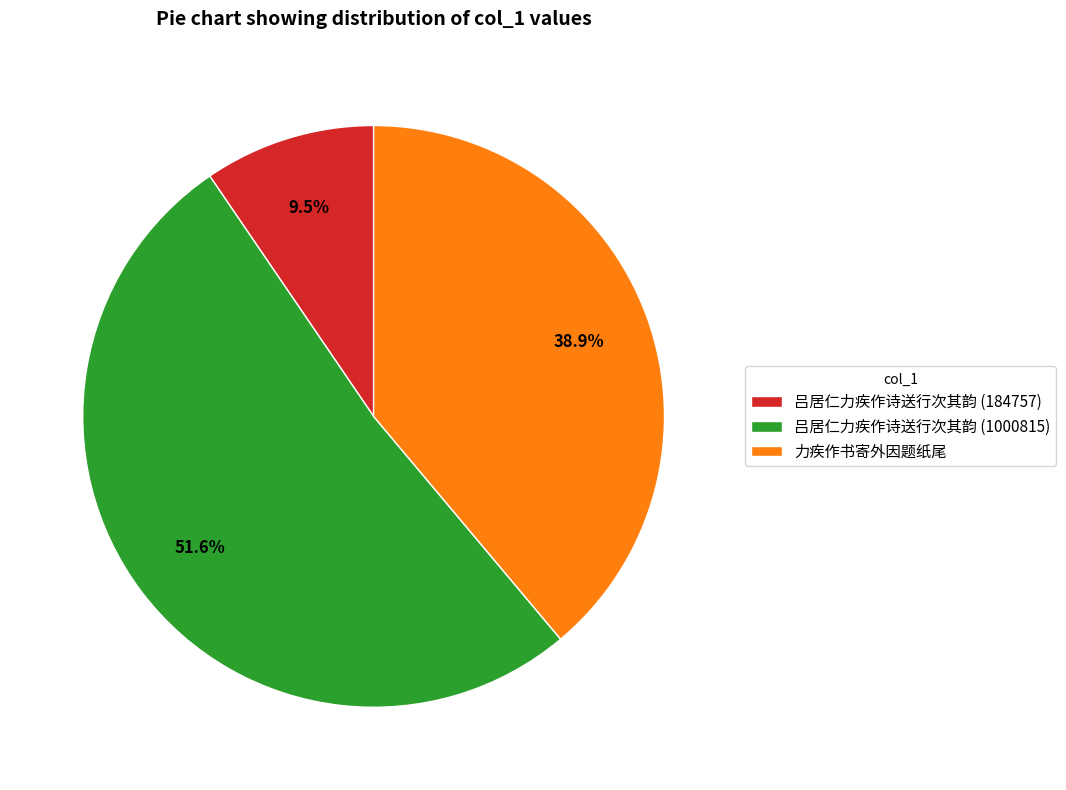

To the nearest percent, what portion does 力疾作书寄外因题纸尾 represent?

39%